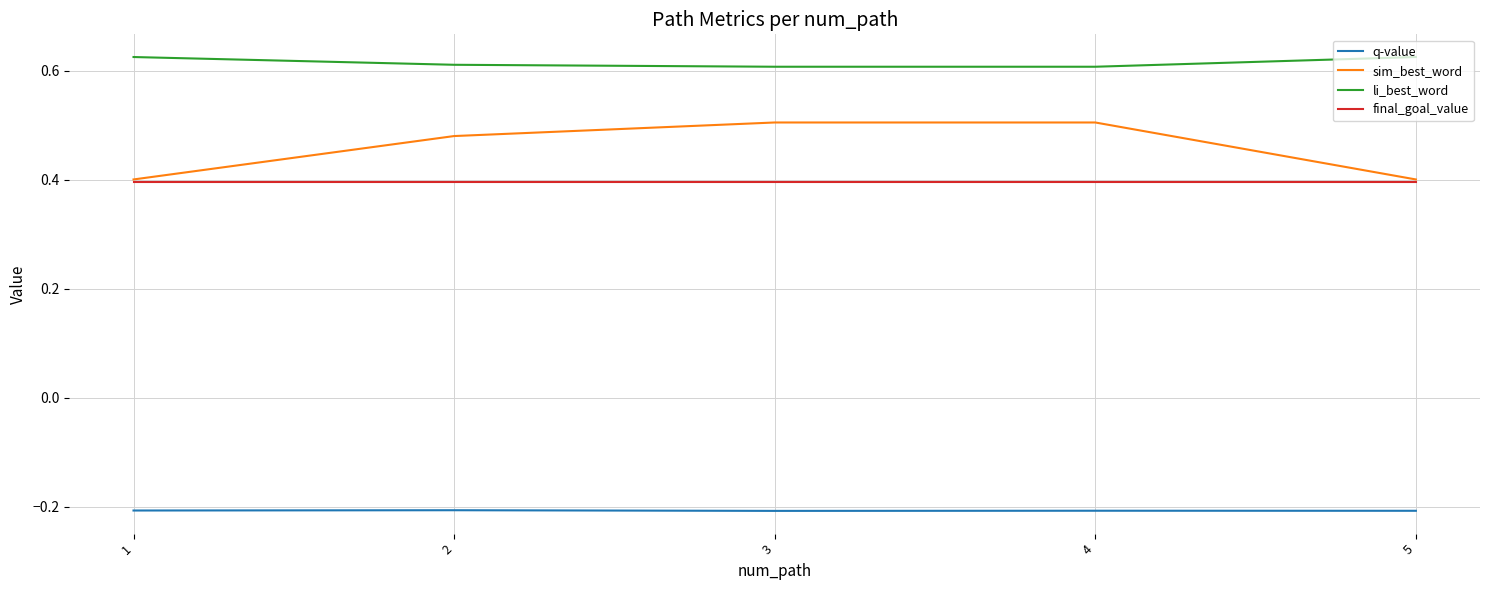

Is the value of li_best_word at 4 greater than the value of q-value at 5?

Yes